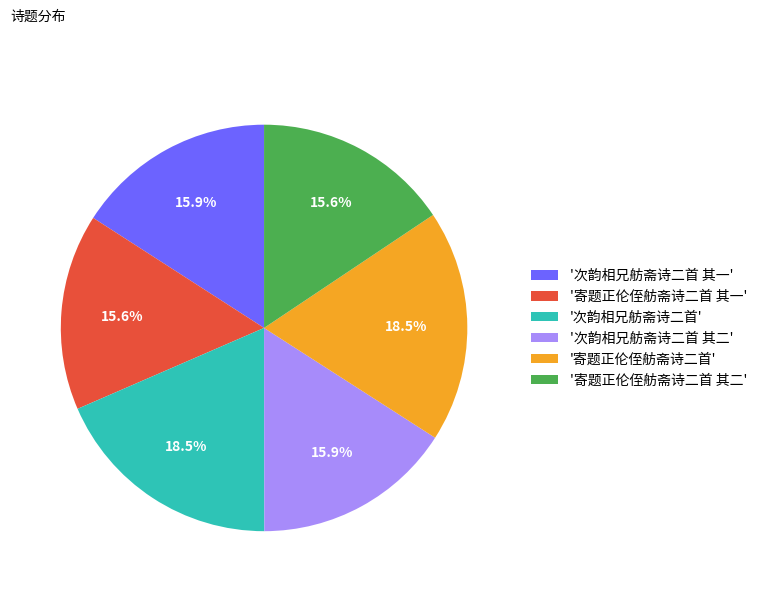

Combined, do '次韵相兄舫斋诗二首 其二' and '次韵相兄舫斋诗二首' account for over 50%?

No